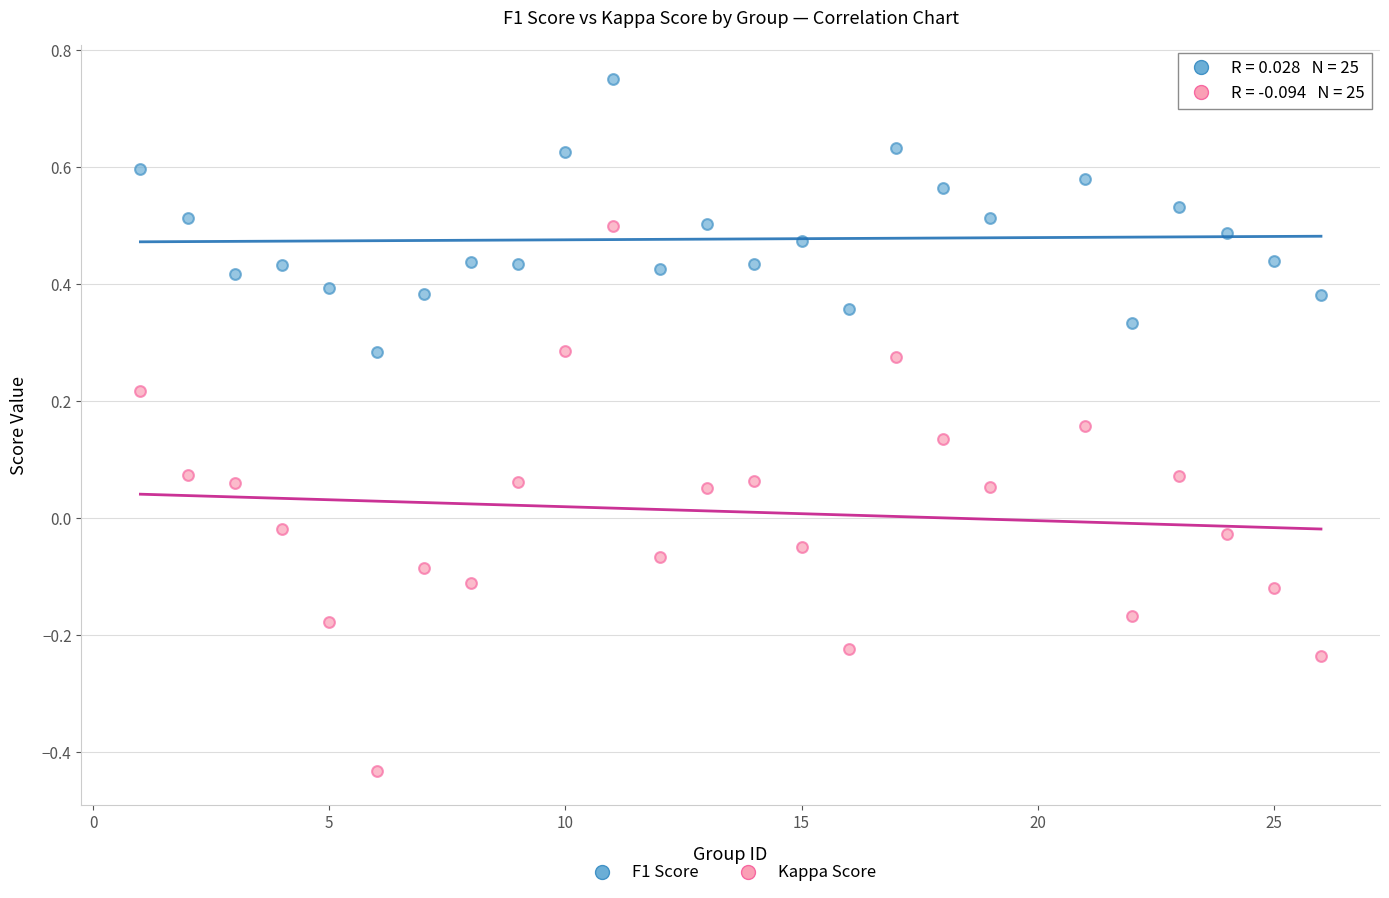

Which series contains the highest Y value?

F1 Score